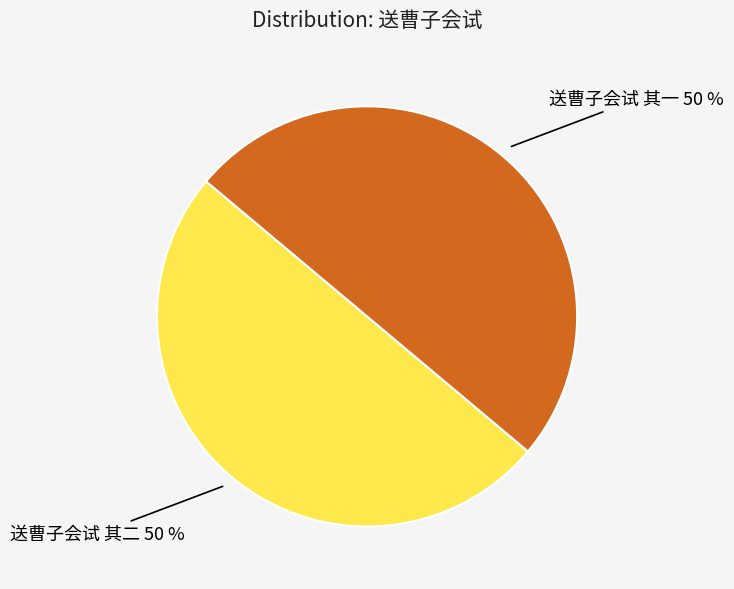

To the nearest percent, what is the average slice percentage?

50%